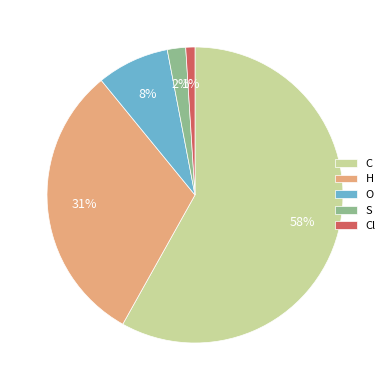

Which category has the smallest portion of the pie?

Cl